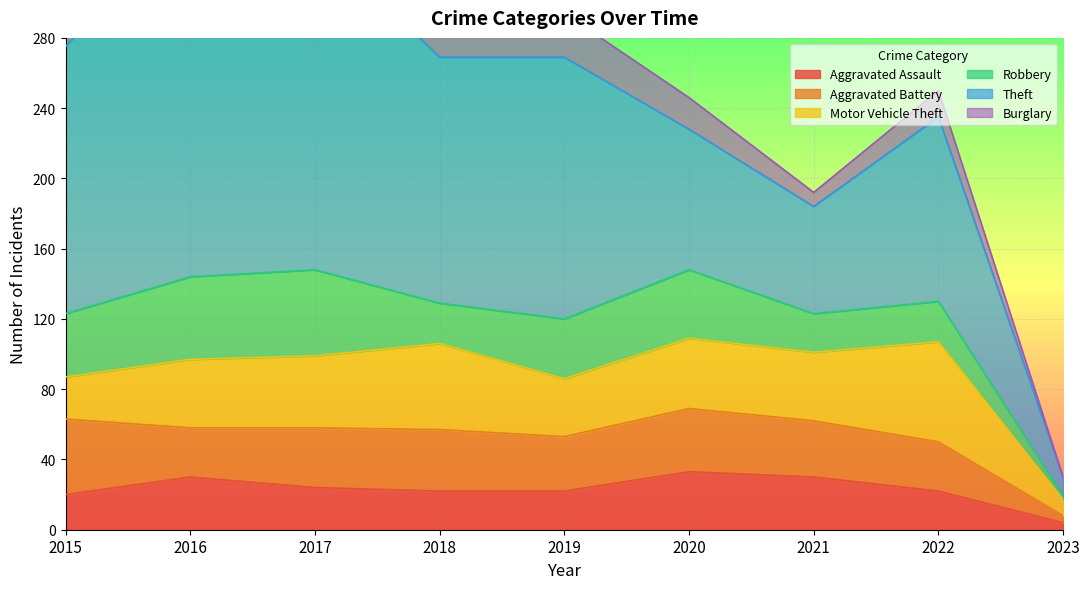

In Theft, how many points are higher than both neighbors (excluding endpoints)?

3